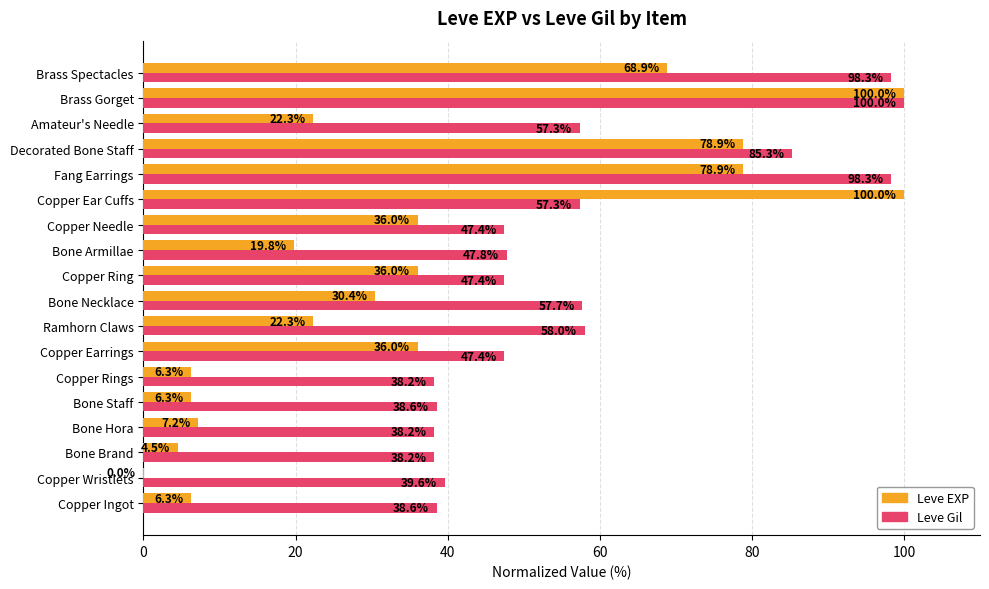

What is the greatest value displayed?

100.0